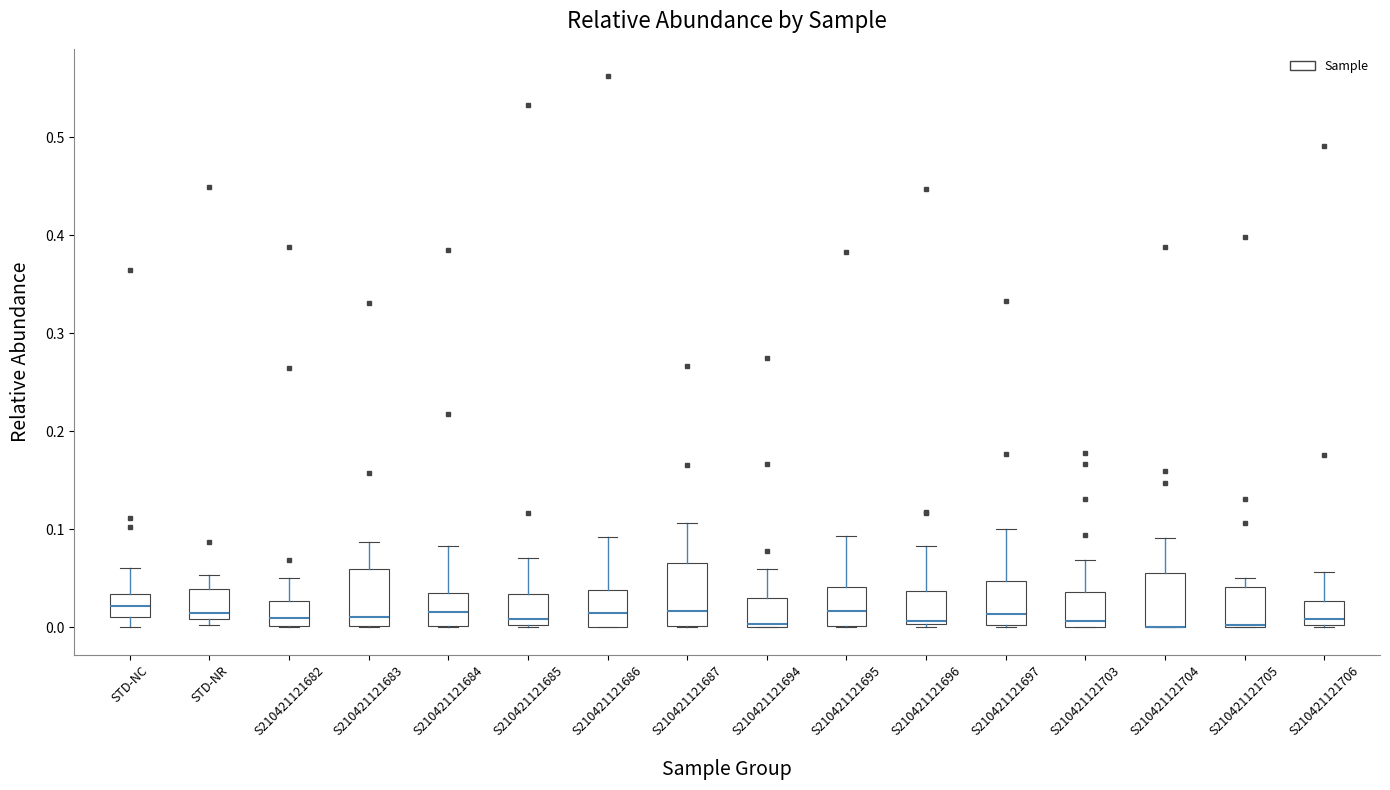

Where is the upper edge of the box for S210421121705 on the y-axis? The values are not printed on the chart, so give them approximately, as read against the axis.

0.04